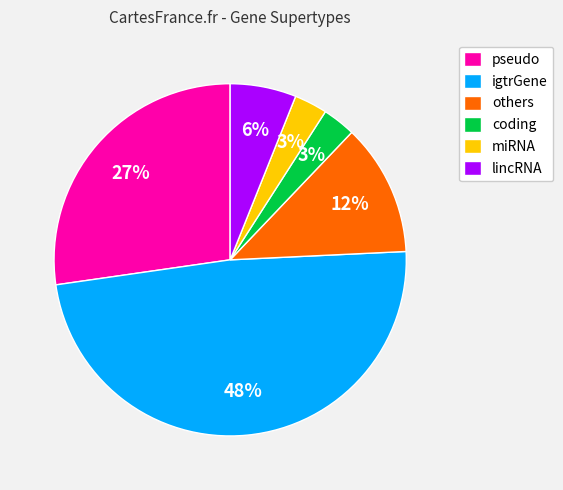

Which has a higher value, igtrGene or coding?

igtrGene